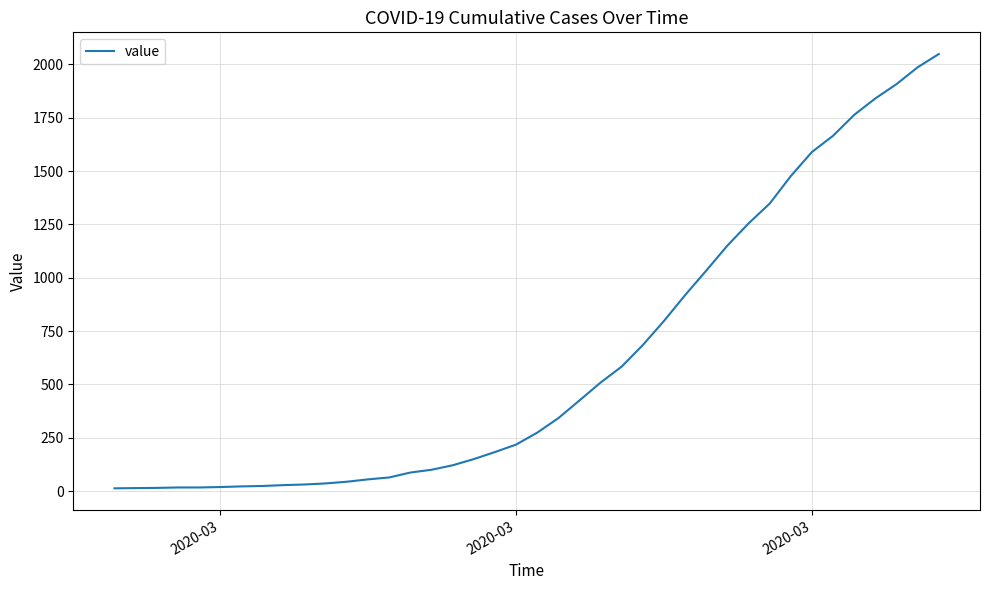

What is the greatest value displayed?

2049